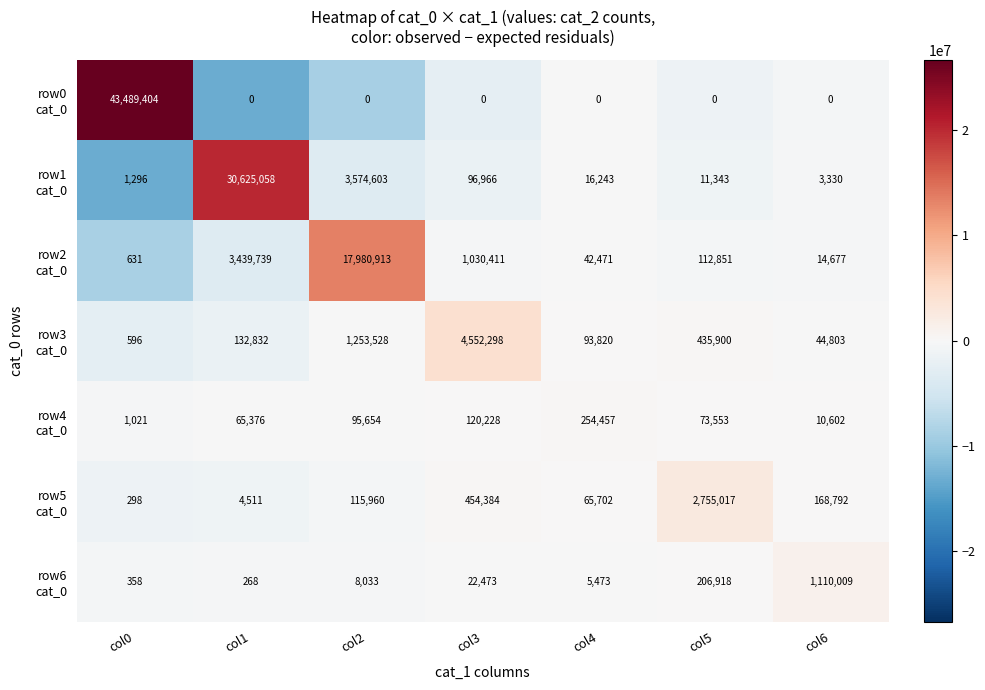

What is the spread (max minus min) of values at col2?

17980913